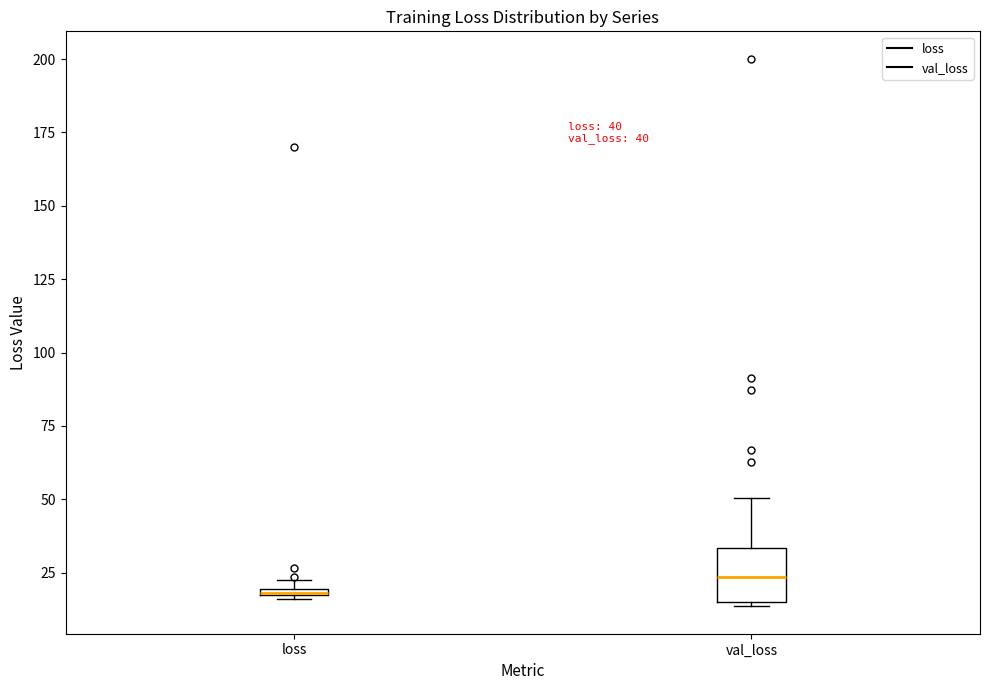

Which box is the tallest, from its lower edge to its upper edge?

val_loss